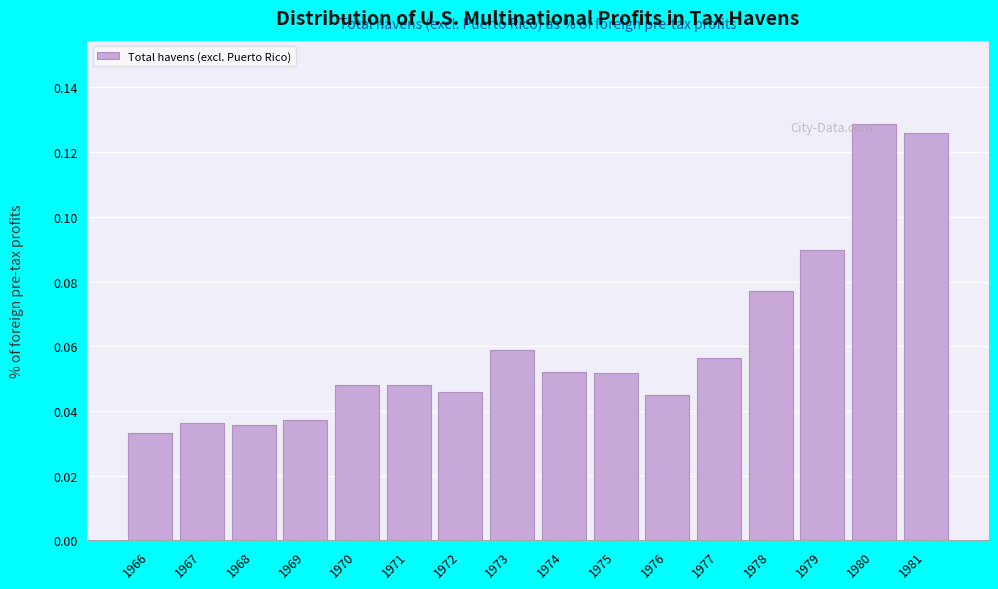

Which has a higher value, 1973 or 1969?

1973